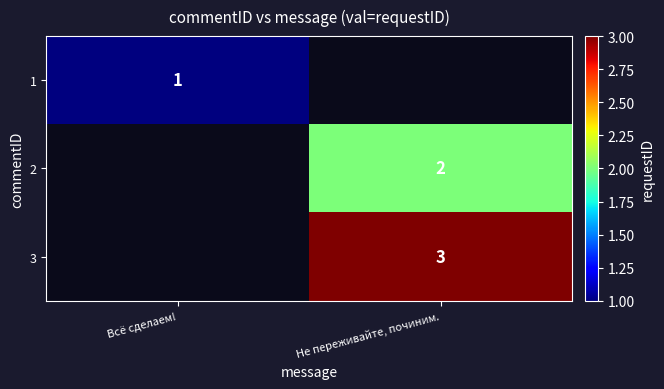

Is it true that 3 equals 1 at Не переживайте, починим.?

False